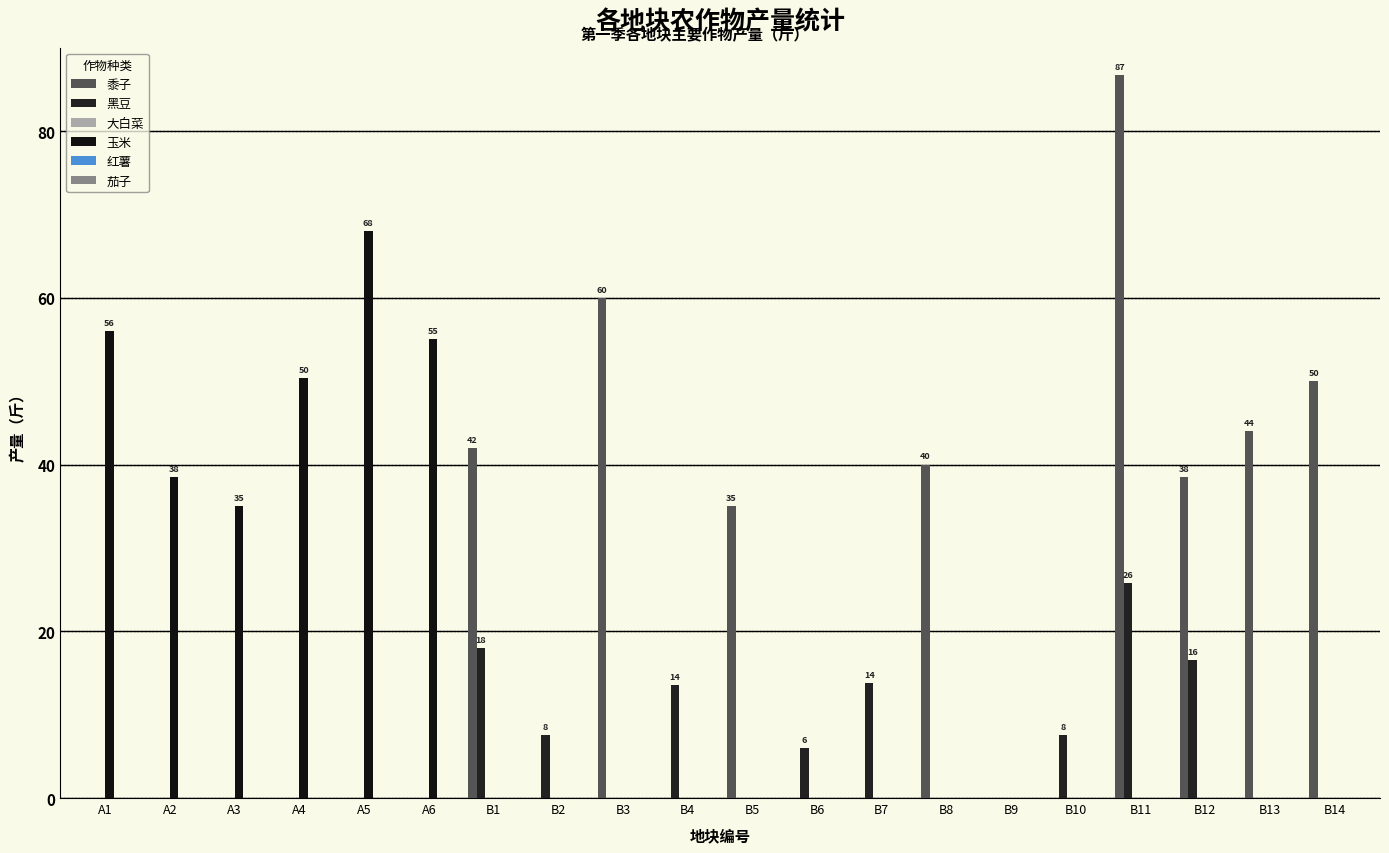

The 黑豆 series shows 10.7 at A6. True or false?

False